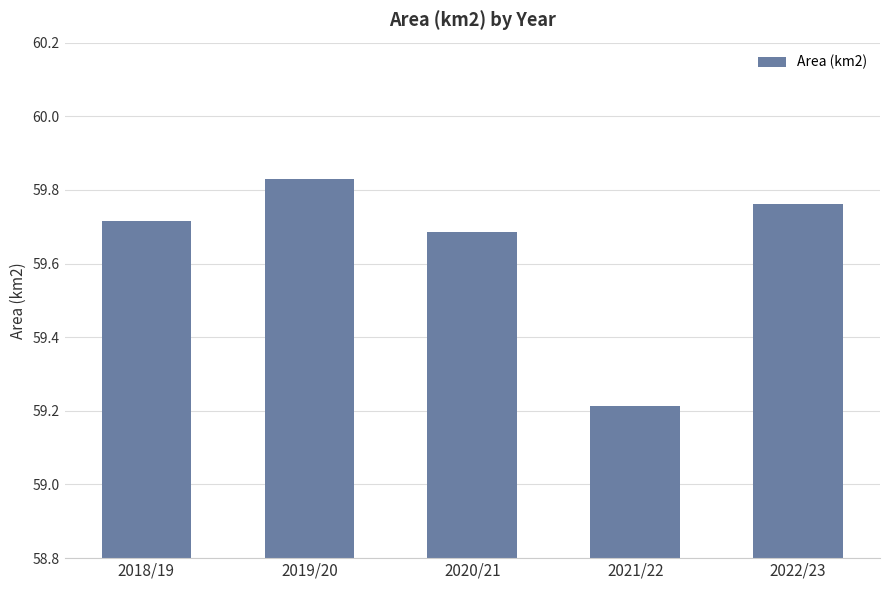

Which category has the highest value across all series?

2019/20